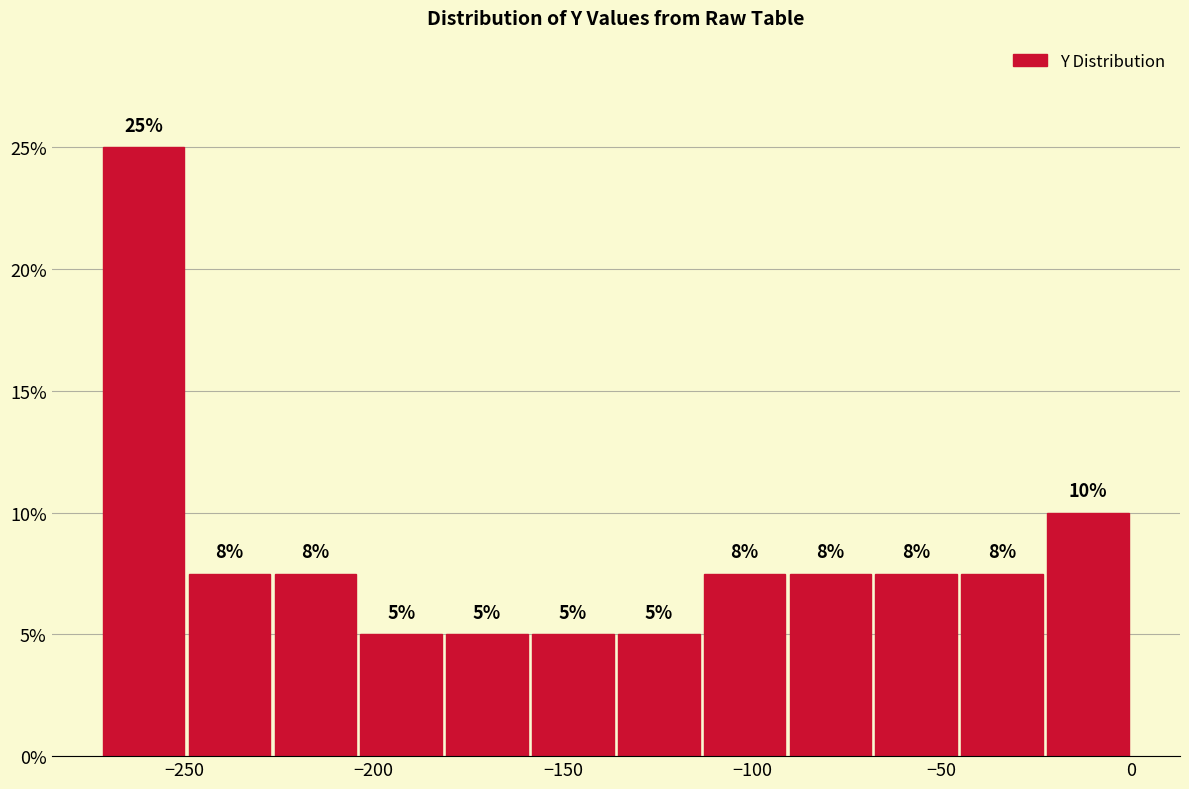

Over which range of the x-axis is the bar tallest?

-270 to -250